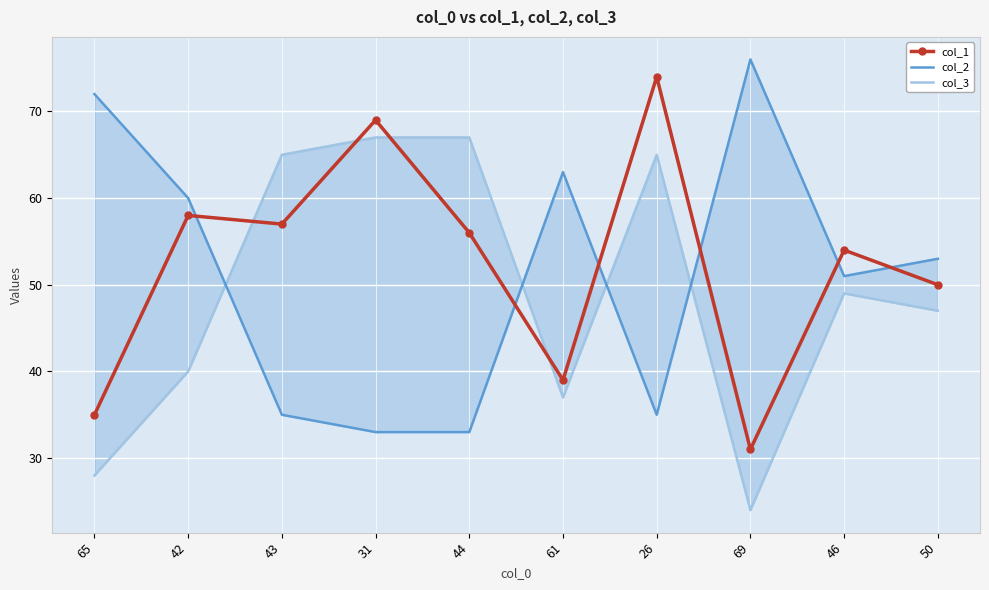

What is the label of the 7th point from the left?

26